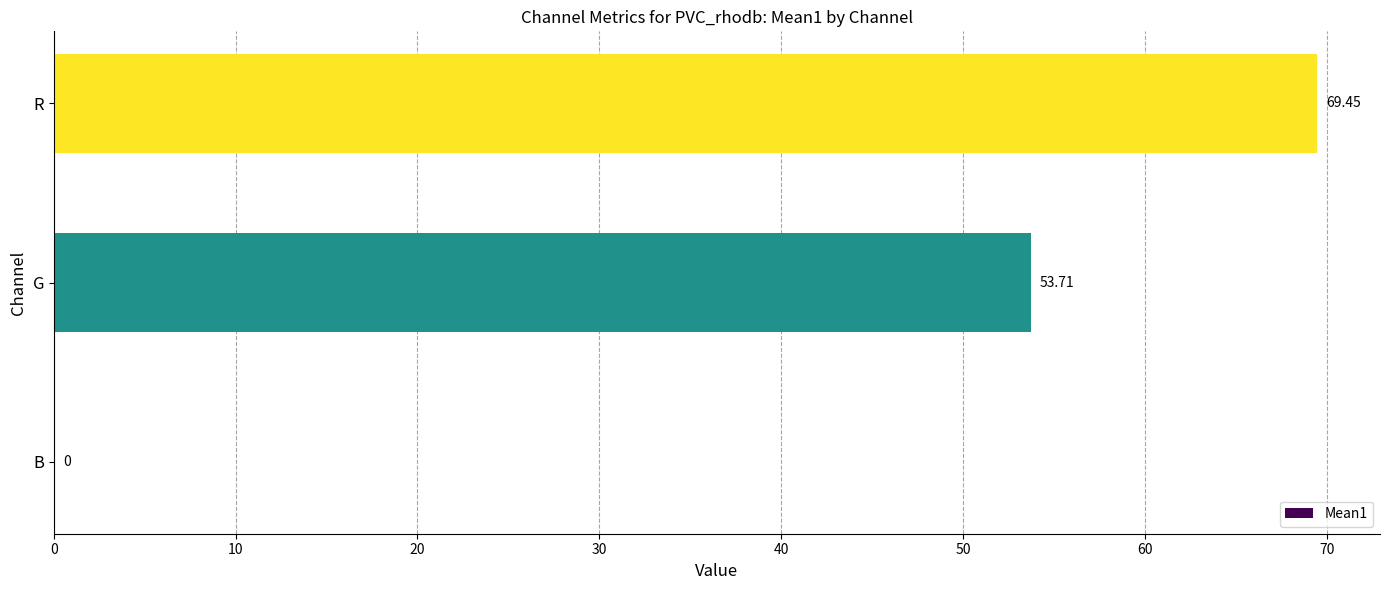

What is the sum of the values at B and G?

53.7